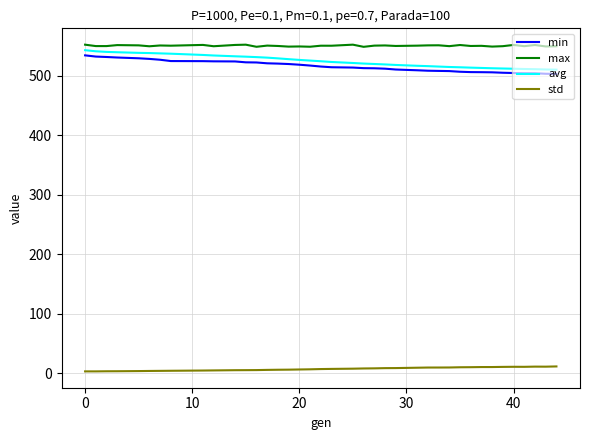

True or false: avg and min cross at least once.

False